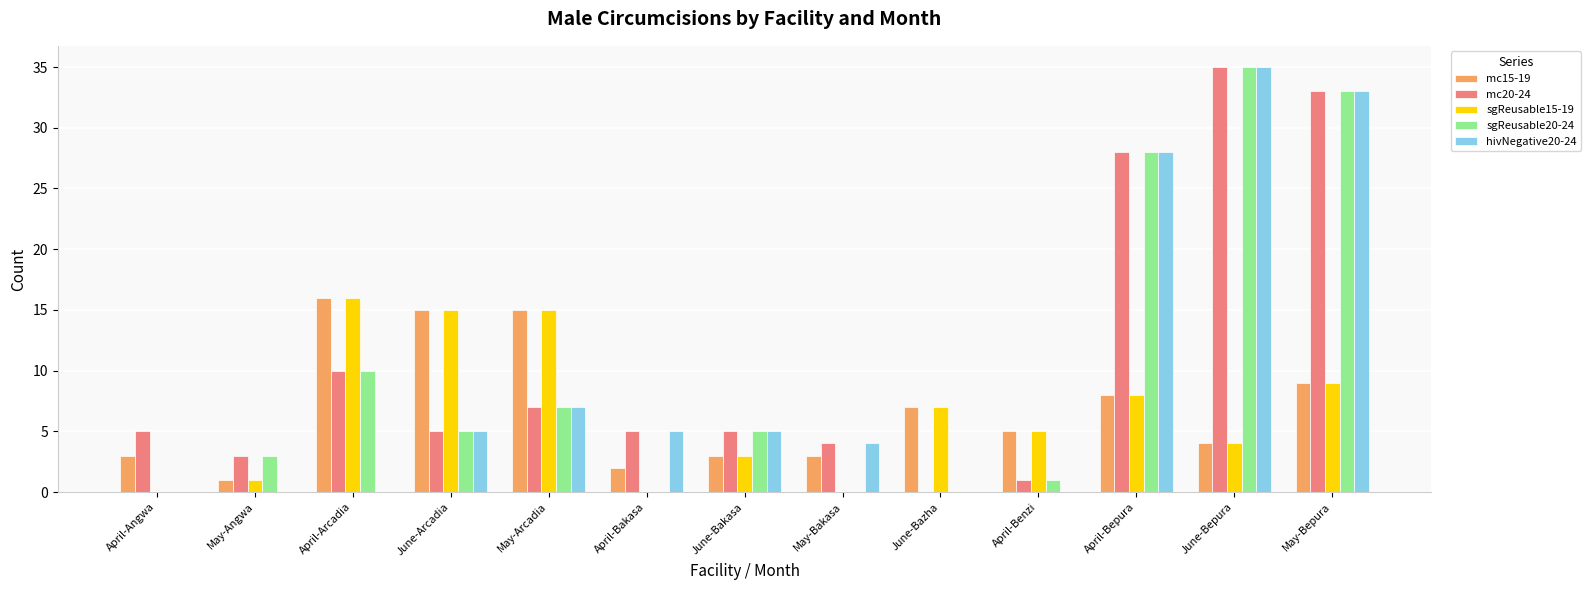

How many distinct data groups are displayed?

5